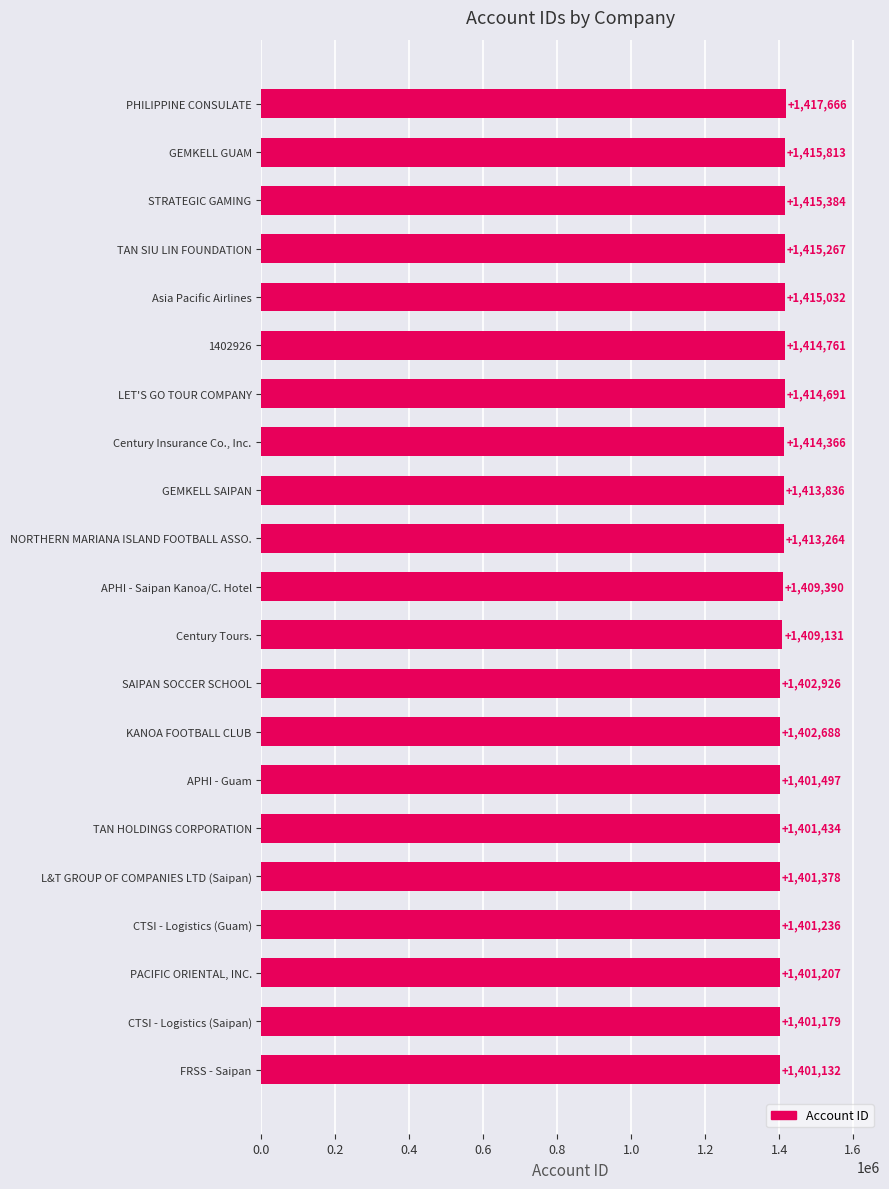

Reading bottom to top, list all the values displayed in this chart.

FRSS - Saipan=1401132	CTSI - Logistics (Saipan)=1401179	PACIFIC ORIENTAL, INC.=1401207	CTSI - Logistics (Guam)=1401236	L&T GROUP OF COMPANIES LTD (Saipan)=1401378	TAN HOLDINGS CORPORATION=1401434	APHI - Guam=1401497	KANOA FOOTBALL CLUB=1402688	SAIPAN SOCCER SCHOOL=1402926	Century Tours.=1409131	APHI - Saipan Kanoa/C. Hotel=1409390	NORTHERN MARIANA ISLAND FOOTBALL ASSO.=1413264	GEMKELL SAIPAN=1413836	Century Insurance Co., Inc.=1414366	LET'S GO TOUR COMPANY=1414691	1402926=1414761	Asia Pacific Airlines=1415032	TAN SIU LIN FOUNDATION=1415267	STRATEGIC GAMING=1415384	GEMKELL GUAM=1415813	PHILIPPINE CONSULATE=1417666